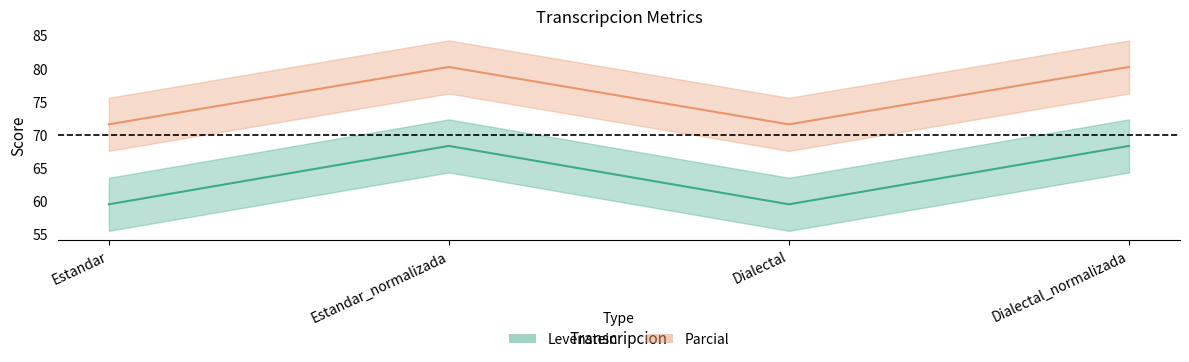

The Parcial series shows 40.5 at Estandar. True or false?

False